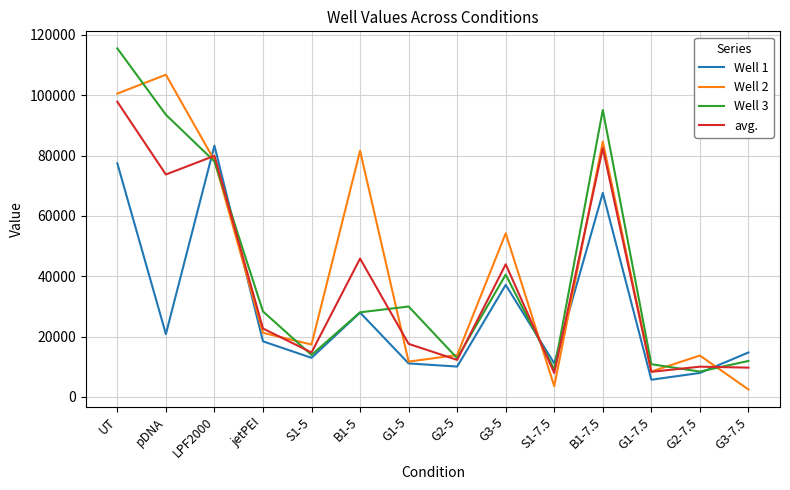

The value of Well 2 at jetPEI is 13280.8. True or false?

False